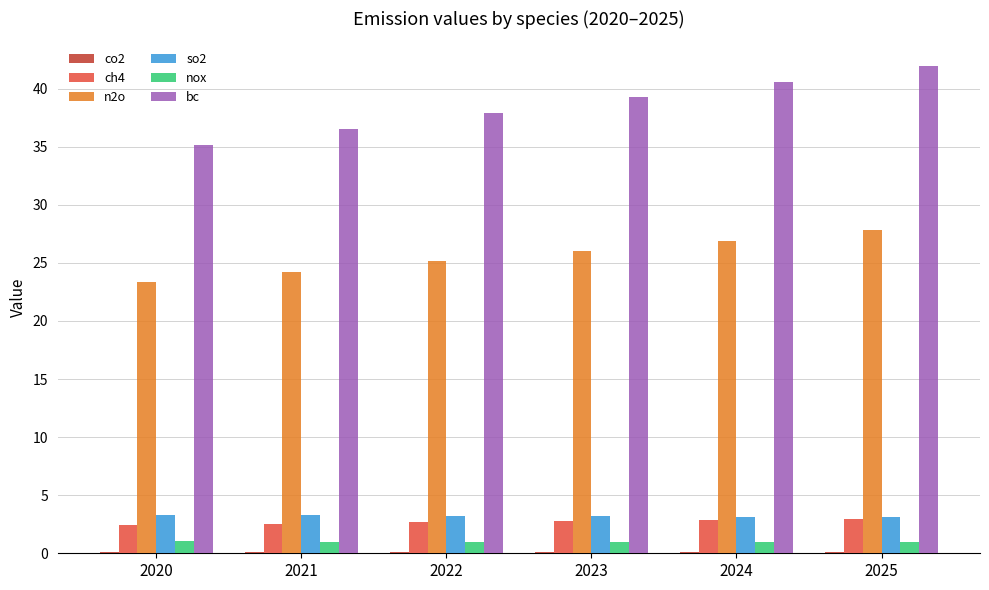

Which label corresponds to the largest value in the chart?

2025